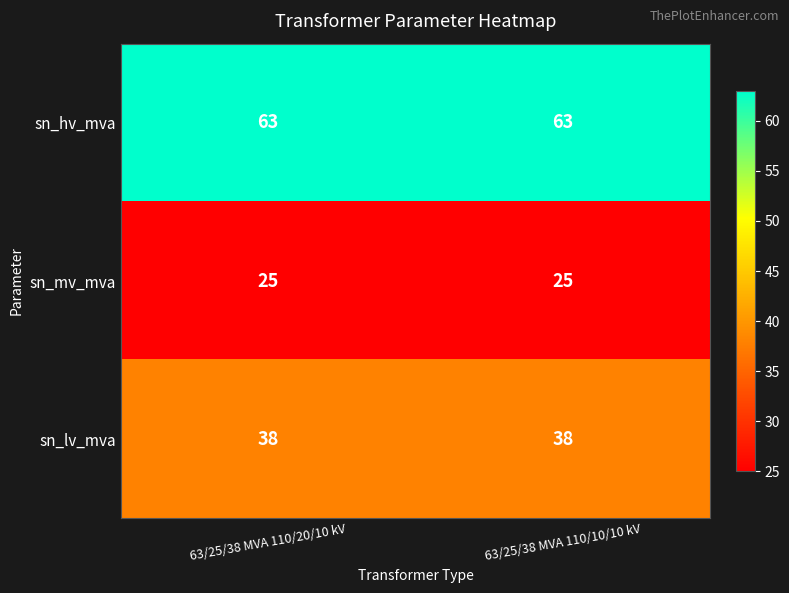

What is the maximum value for sn_hv_mva?

63